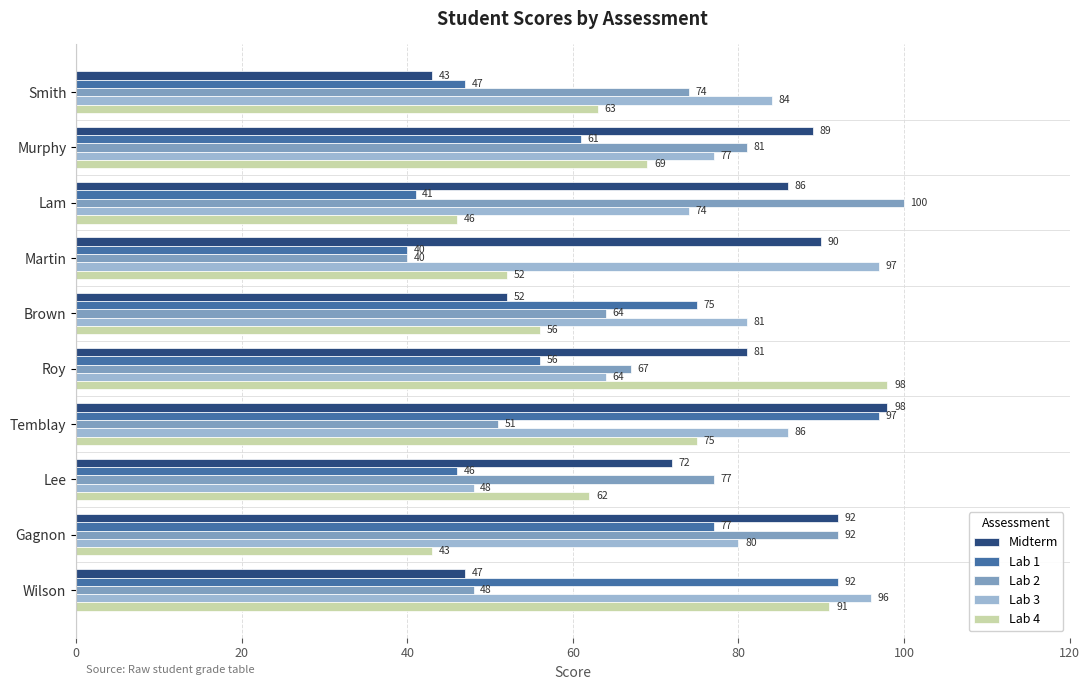

True or false: Midterm has a value of 11 at Smith.

False